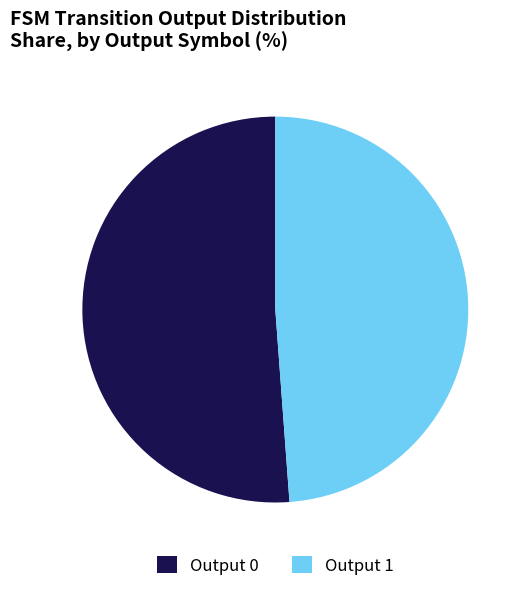

Is there any slice that represents more than half of the pie?

Yes